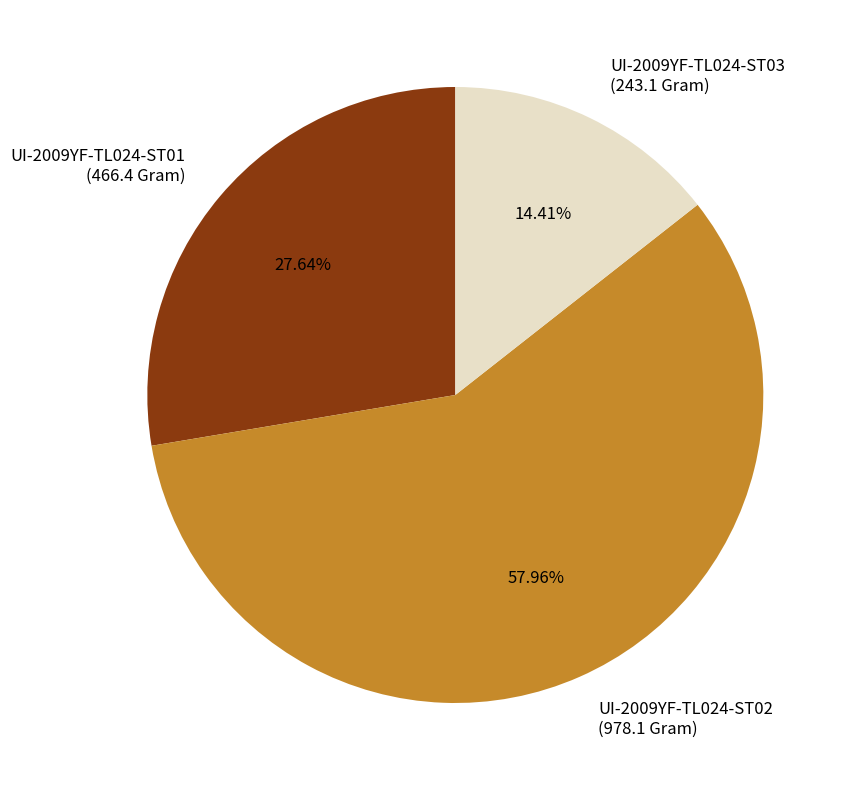

Rank the categories by value from lowest to highest.

UI-2009YF-TL024-ST03, UI-2009YF-TL024-ST01, UI-2009YF-TL024-ST02